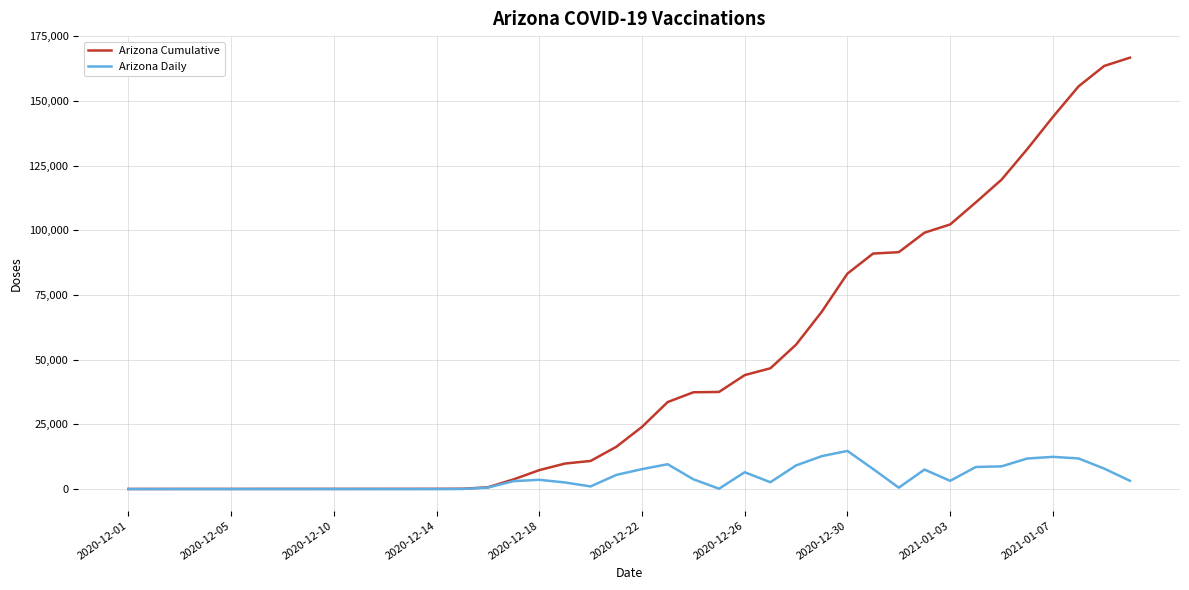

List the series in order of their overall mean, highest first.

Arizona Cumulative, Arizona Daily